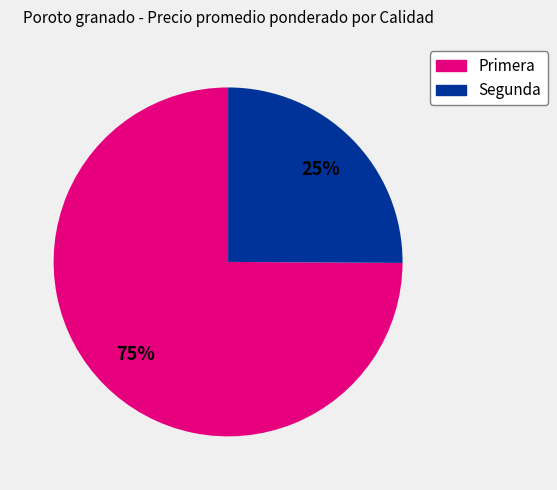

Is there any slice that represents more than half of the pie?

Yes